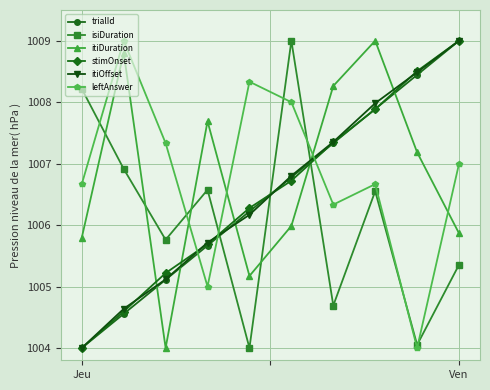

What is the value of the itiDuration point at the 8th from the left?

1009.0